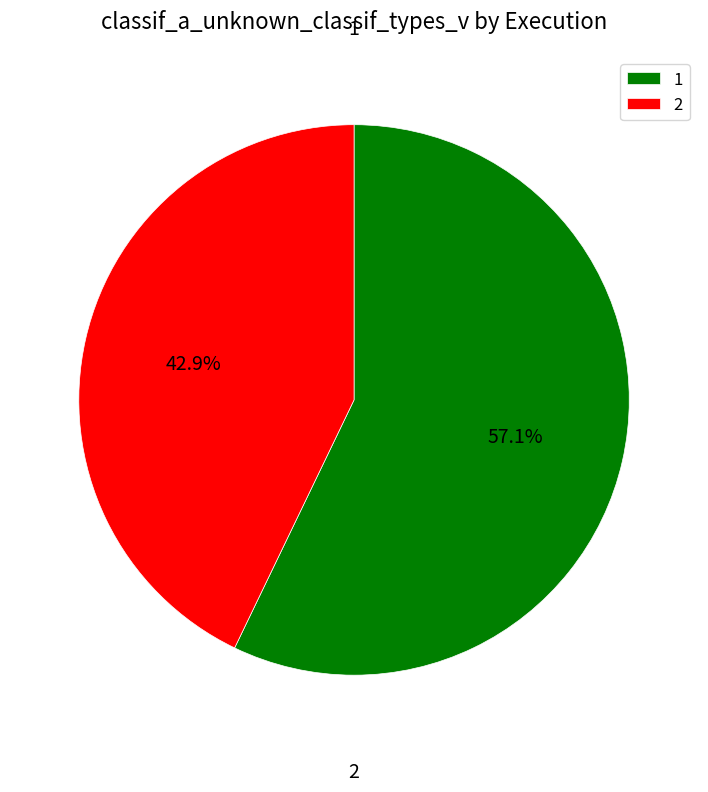

Does 1 account for over 50% of the chart?

Yes